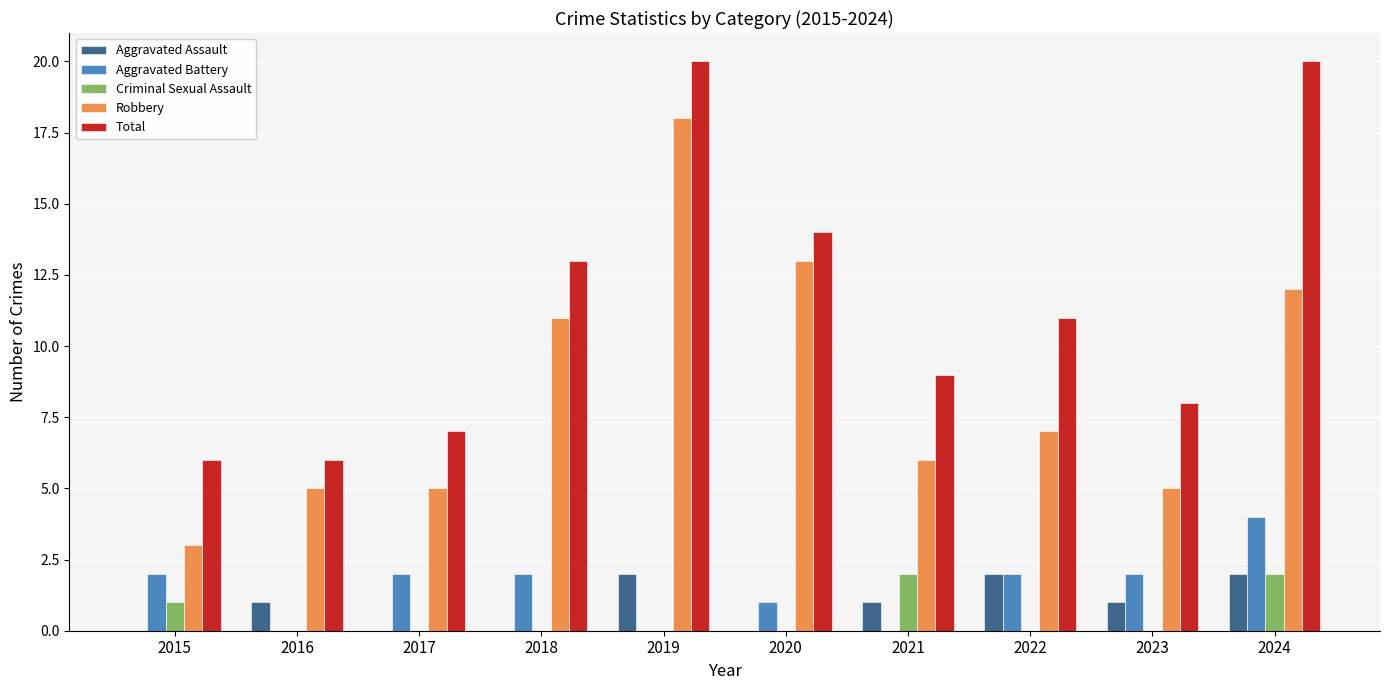

What are all the series names shown in the legend?

Aggravated Assault, Aggravated Battery, Criminal Sexual Assault, Robbery, Total